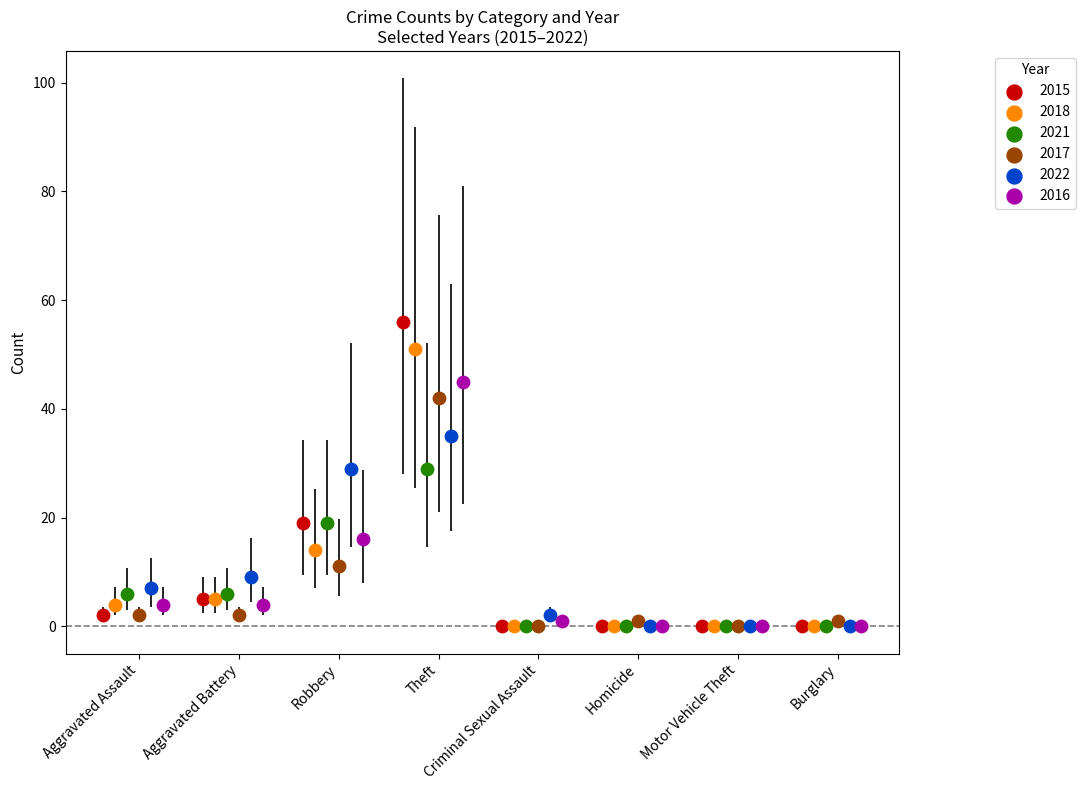

At how many categories does at least one series exceed 6?

4